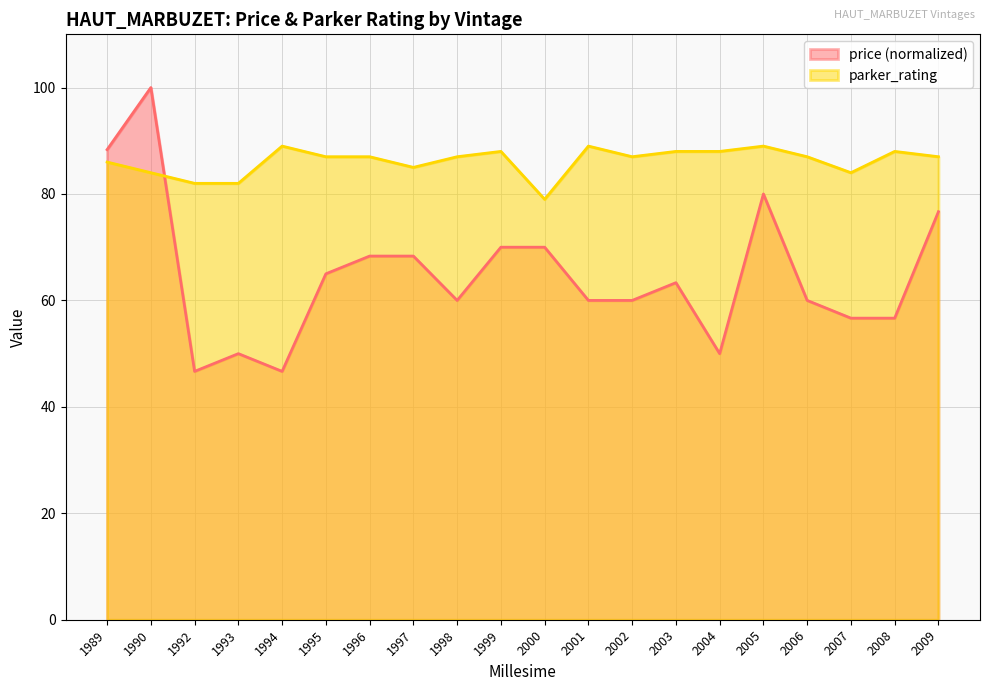

How many distinct data groups are displayed?

2